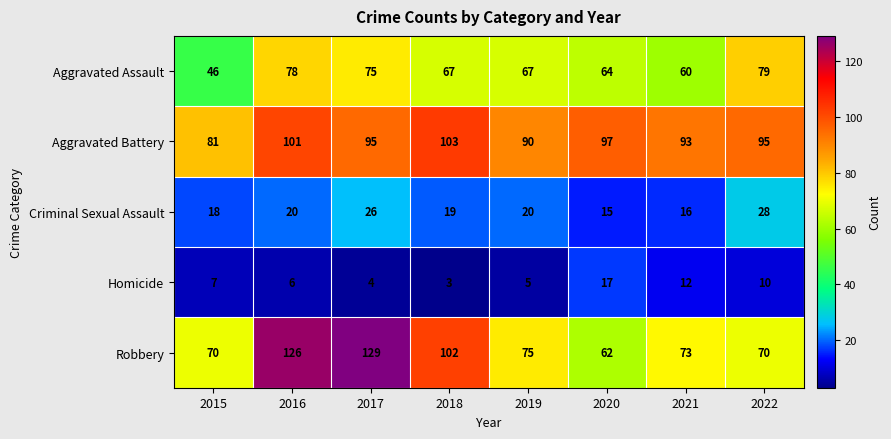

What is the smallest value displayed?

3